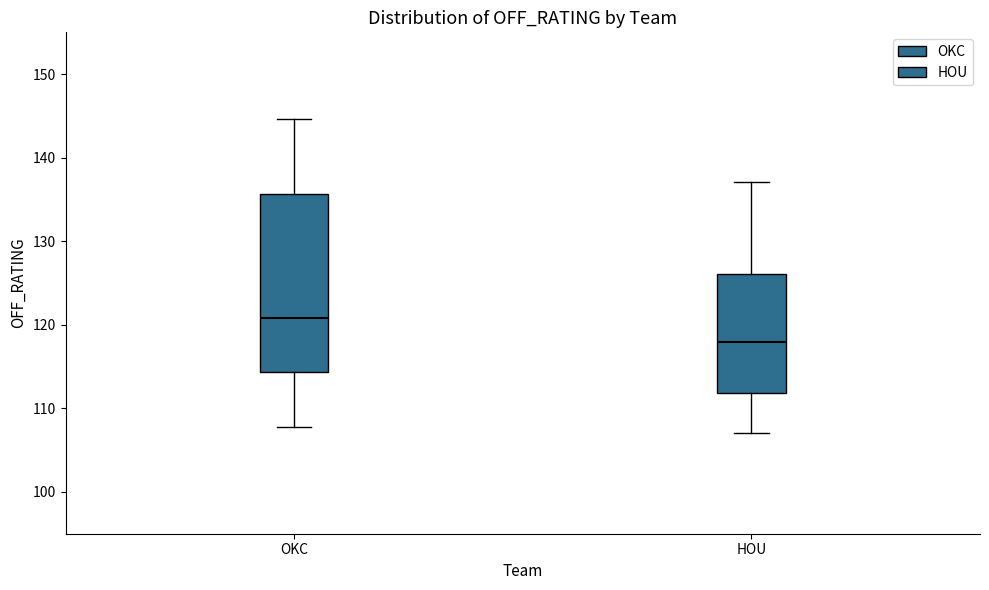

Reading left to right, transcribe this box plot: for each box, give where its median line is, the range the box spans, and where its two whiskers end, as read against the y-axis. The values are not printed on the chart, so give them approximately, as read against the axis.

OKC: median 121, box 114 to 136, whiskers 108 to 145
HOU: median 118, box 112 to 126, whiskers 107 to 137